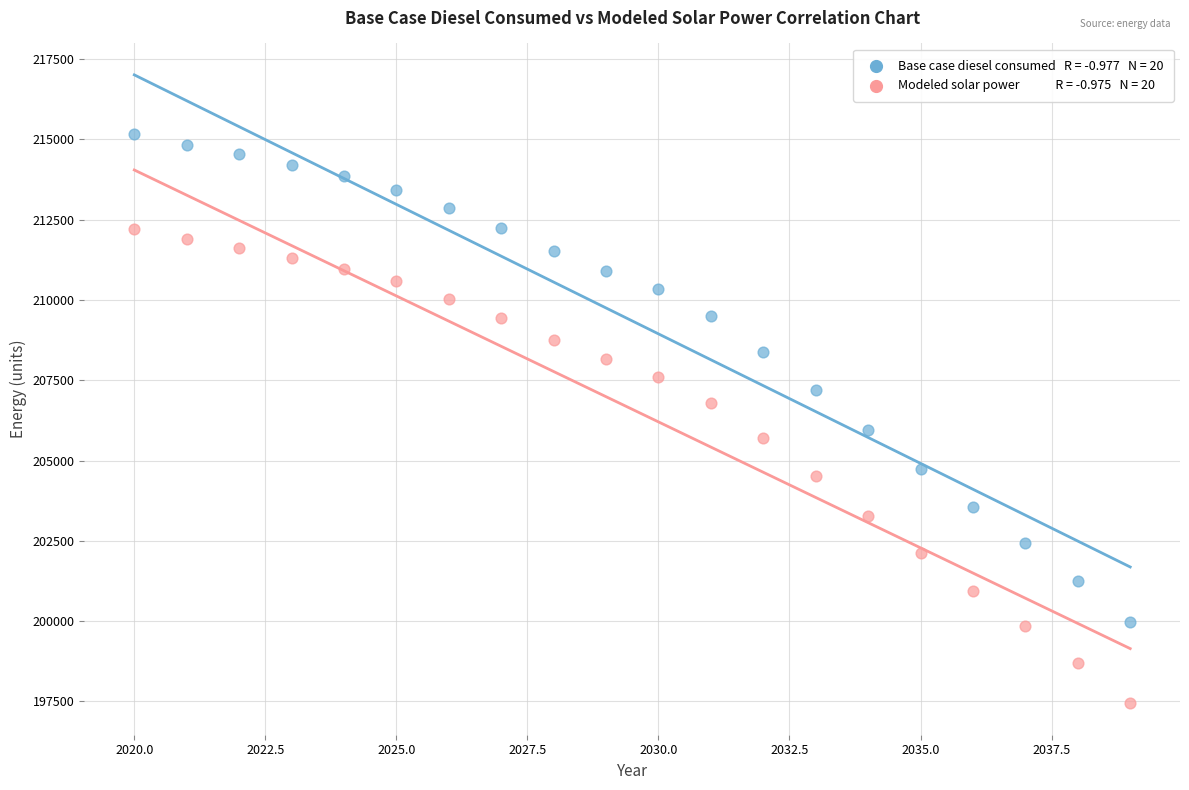

Across all data points, what is the range of Y values (max minus min)?

17742.3